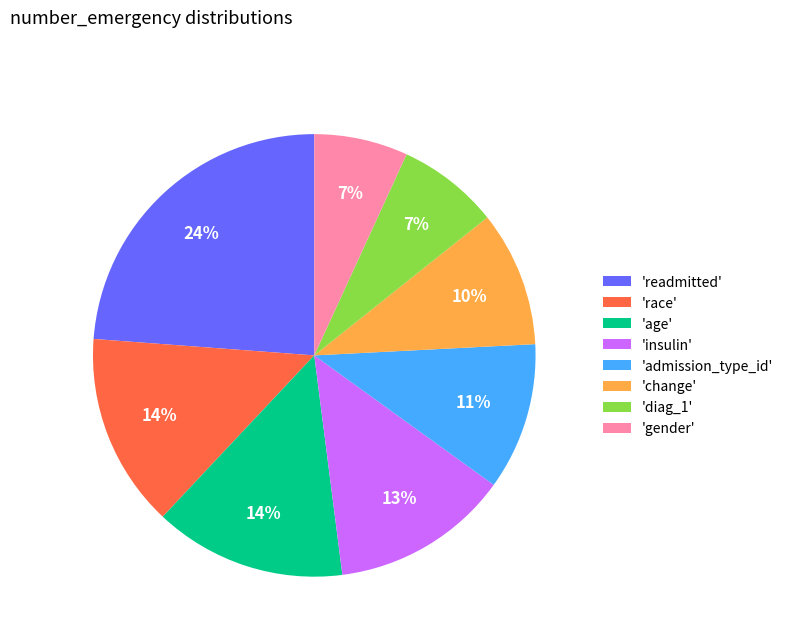

To the nearest percent, what portion does 'change' represent?

10%